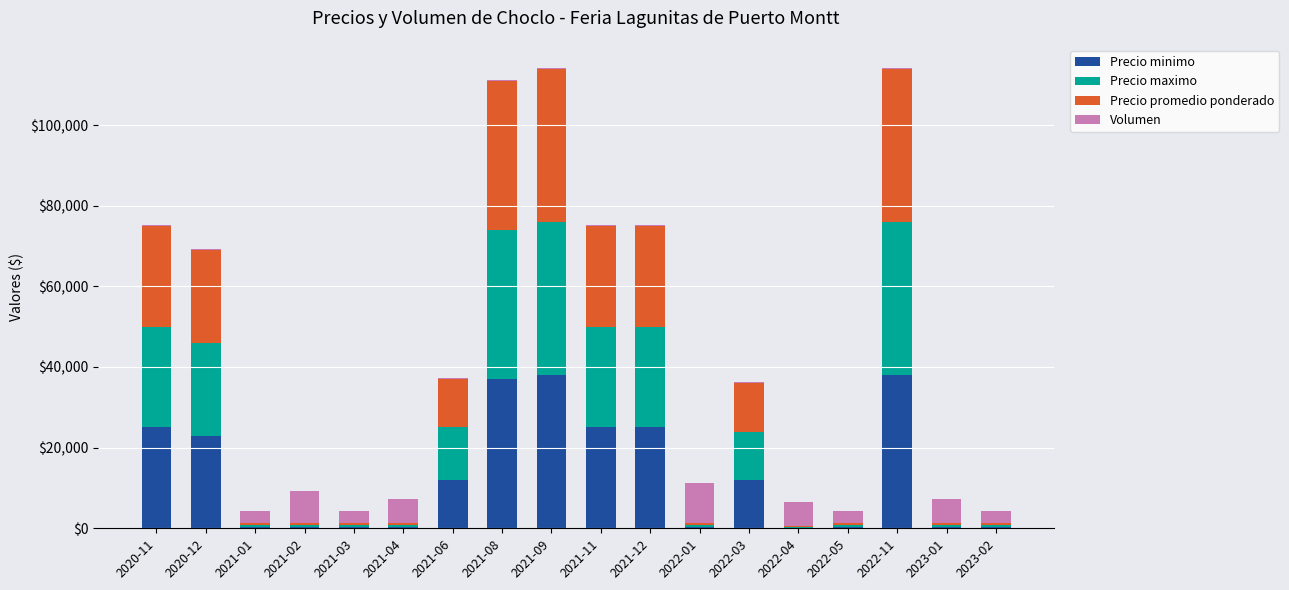

What is the highest value of the Precio minimo series?

38000